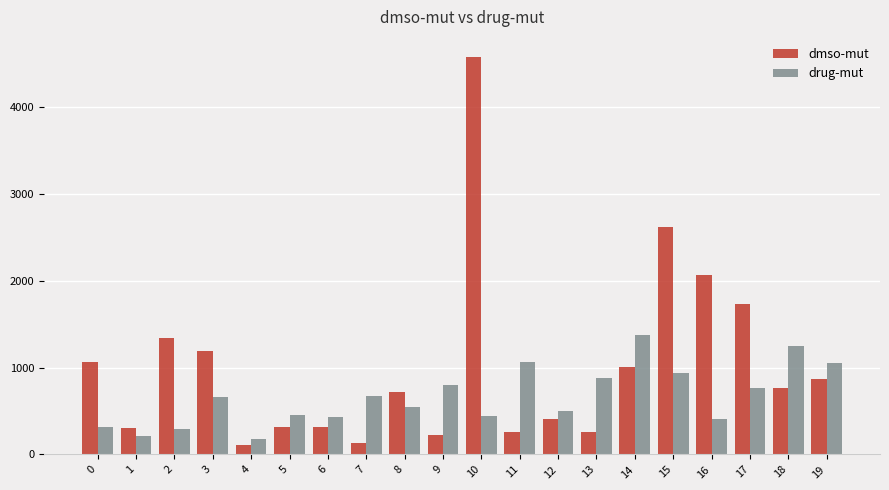

Between 0 and 18, which series saw the biggest shift?

drug-mut